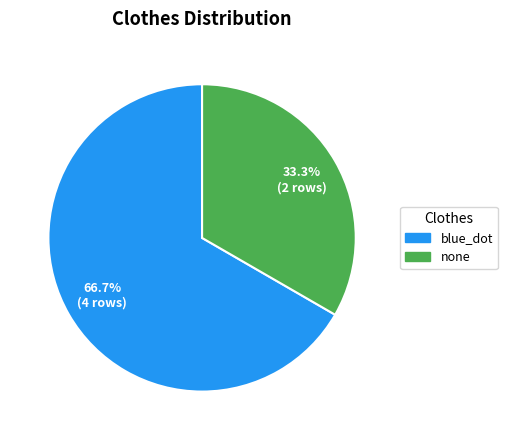

Count the number of slices in the pie.

2